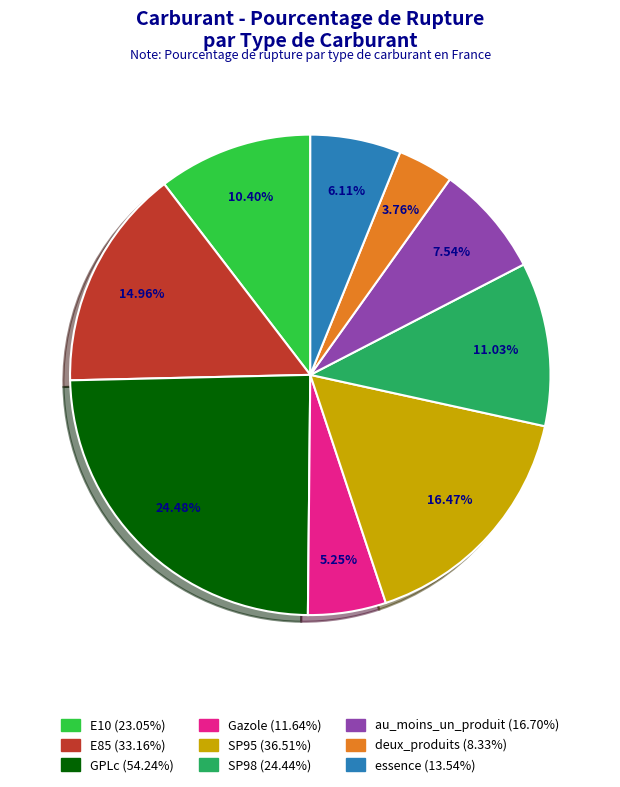

To the nearest percent, what is the combined percentage of deux_produits and GPLc?

28%